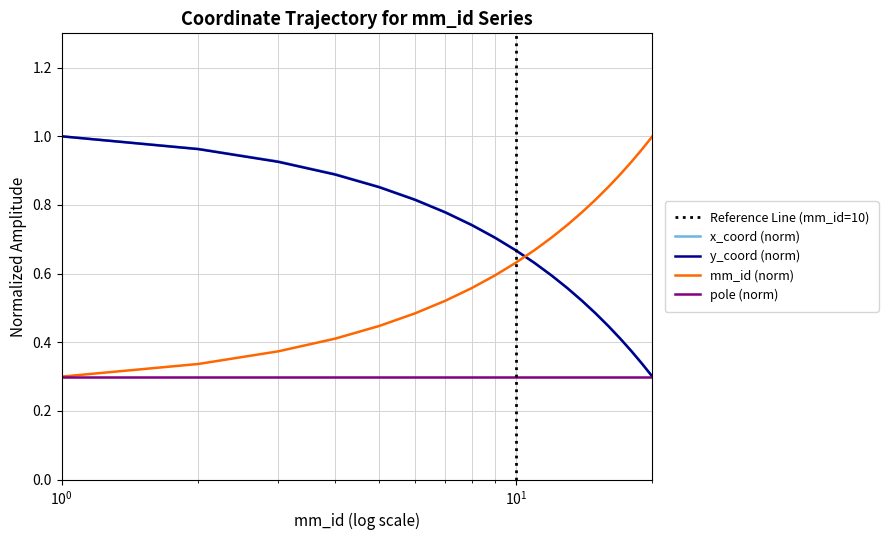

True or false: x_coord (norm) and mm_id (norm) intersect in this chart.

True